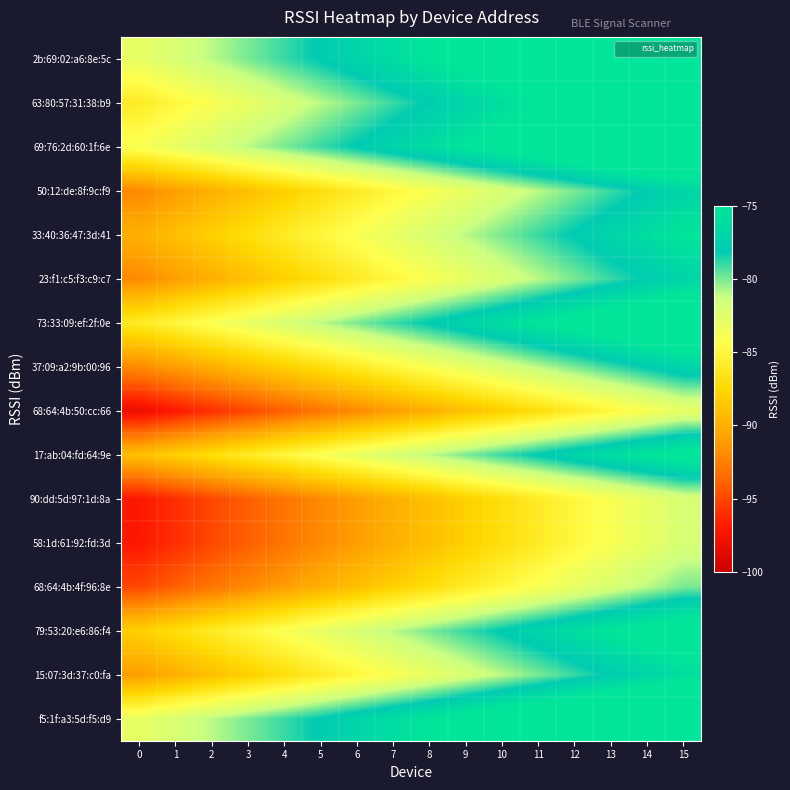

How many distinct data groups are displayed?

16